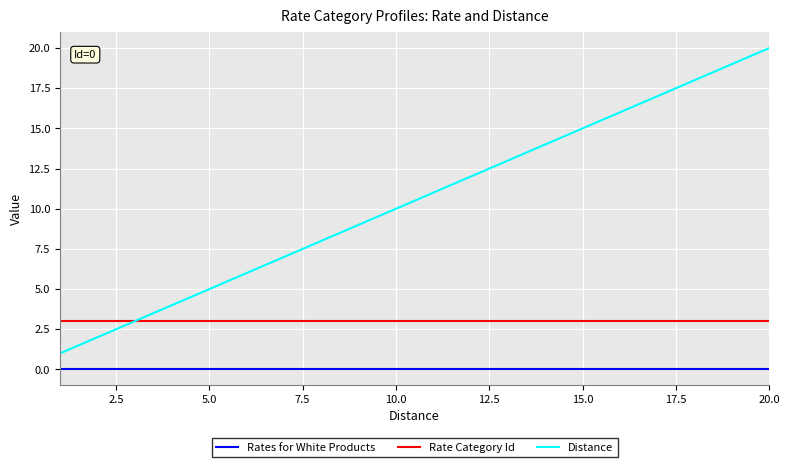

List the series in order of their overall mean, lowest first.

Rates for White Products, Rate Category Id, Distance